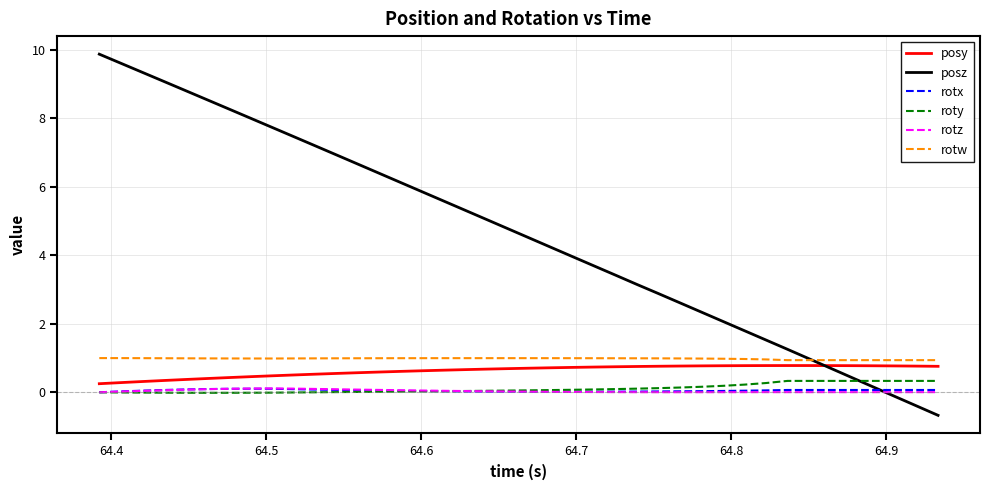

Which series has the widest spread of values?

posz